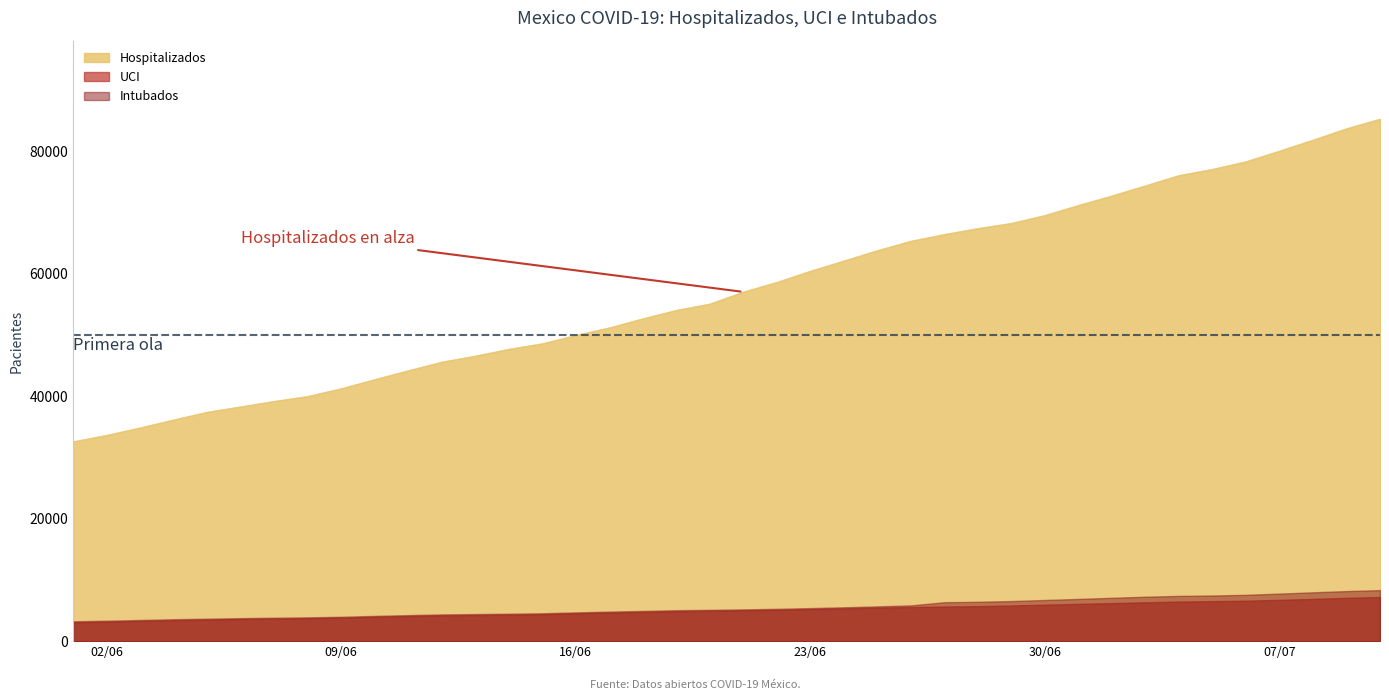

True or false: Intubados and Hospitalizados cross at least once.

False